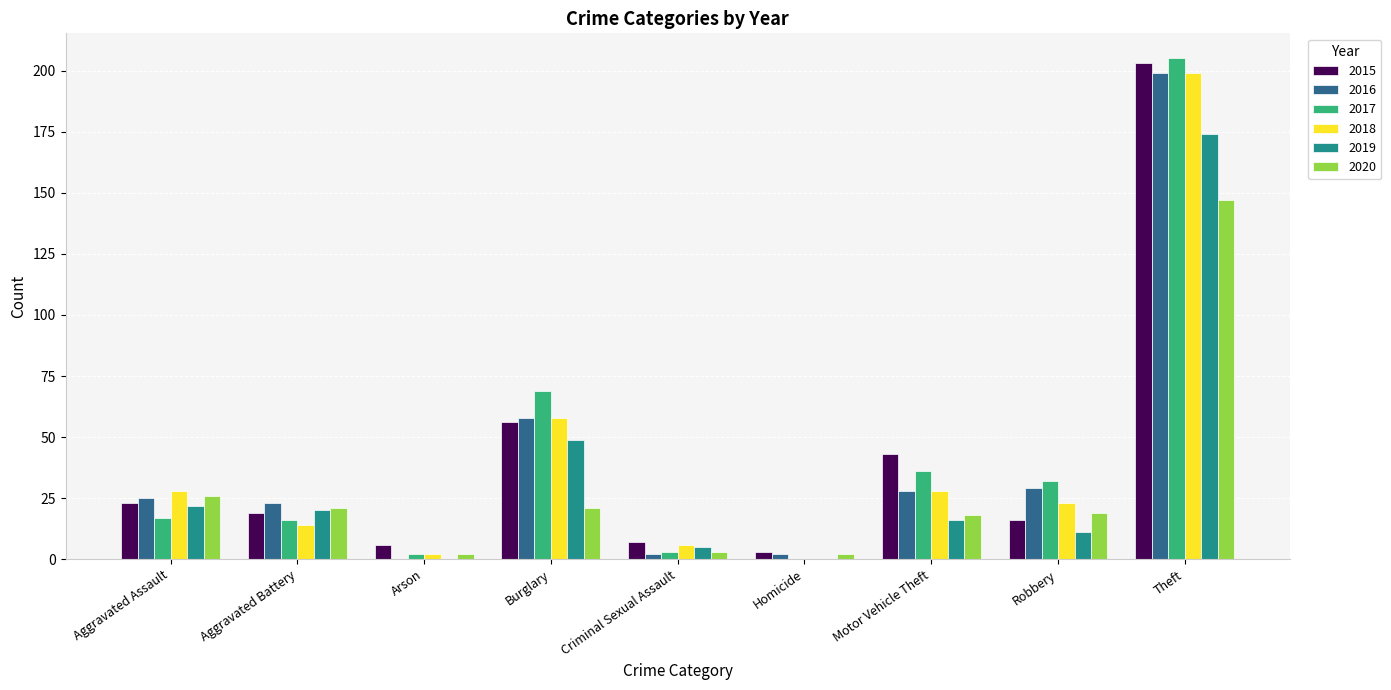

Reading left to right, what are all the values shown in this chart?

2015: Aggravated Assault=23	Aggravated Battery=19	Arson=6	Burglary=56	Criminal Sexual Assault=7	Homicide=3	Motor Vehicle Theft=43	Robbery=16	Theft=203
2016: Aggravated Assault=25	Aggravated Battery=23	Arson=0	Burglary=58	Criminal Sexual Assault=2	Homicide=2	Motor Vehicle Theft=28	Robbery=29	Theft=199
2017: Aggravated Assault=17	Aggravated Battery=16	Arson=2	Burglary=69	Criminal Sexual Assault=3	Homicide=0	Motor Vehicle Theft=36	Robbery=32	Theft=205
2018: Aggravated Assault=28	Aggravated Battery=14	Arson=2	Burglary=58	Criminal Sexual Assault=6	Homicide=0	Motor Vehicle Theft=28	Robbery=23	Theft=199
2019: Aggravated Assault=22	Aggravated Battery=20	Arson=0	Burglary=49	Criminal Sexual Assault=5	Homicide=0	Motor Vehicle Theft=16	Robbery=11	Theft=174
2020: Aggravated Assault=26	Aggravated Battery=21	Arson=2	Burglary=21	Criminal Sexual Assault=3	Homicide=2	Motor Vehicle Theft=18	Robbery=19	Theft=147